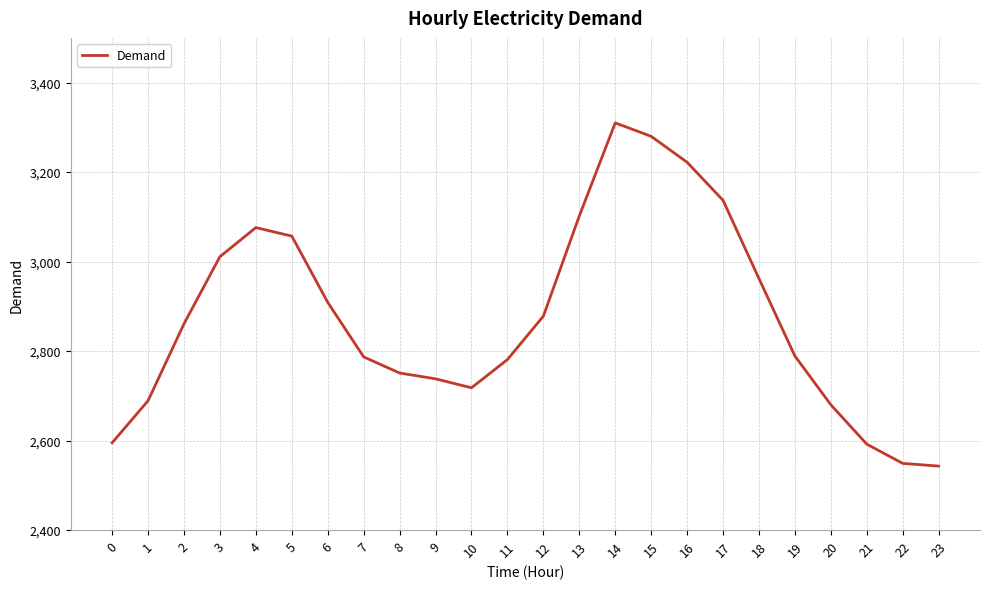

What is the minimum value shown in the chart?

2543